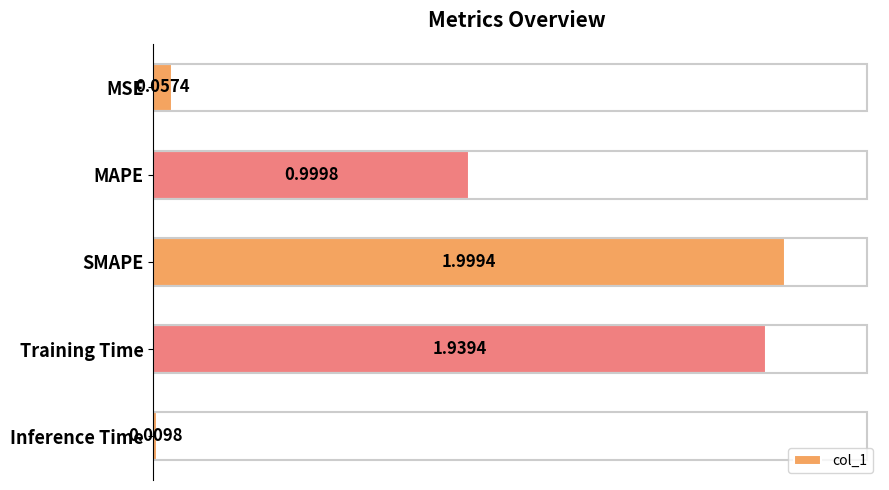

At which label is the value closest to 1?

MAPE